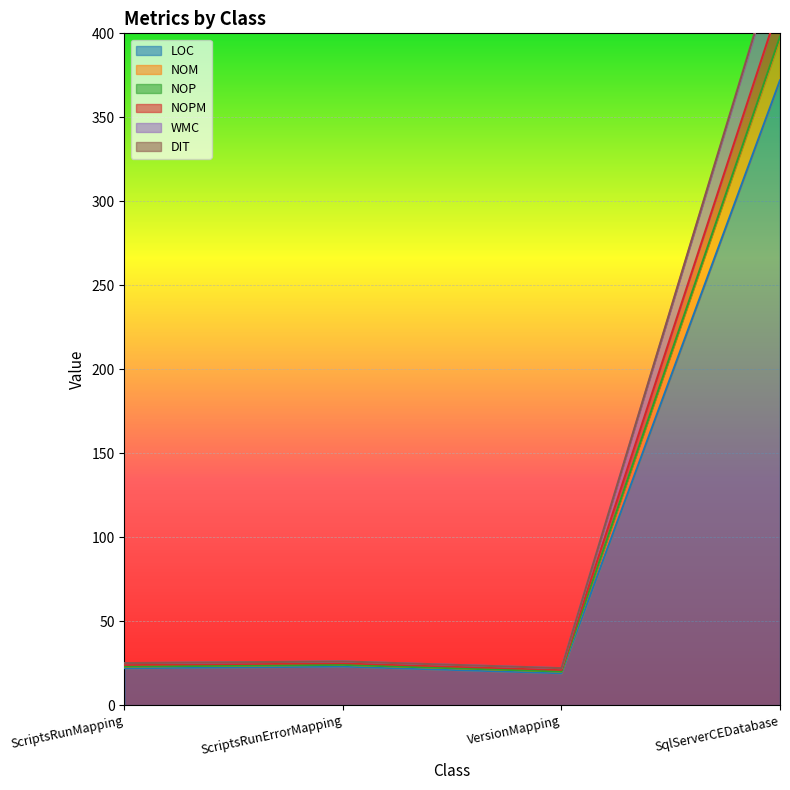

The value of DIT at VersionMapping is 20. True or false?

True